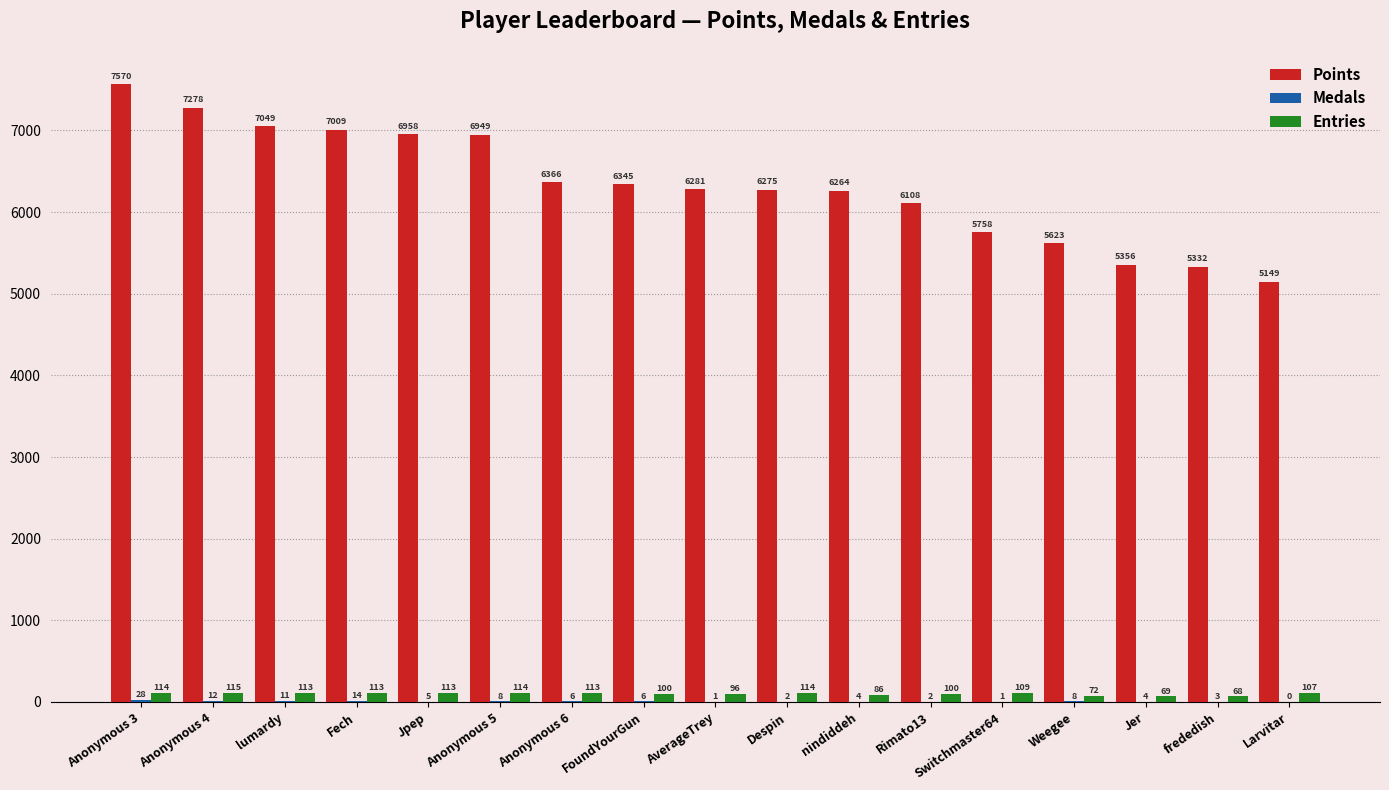

Which series has the largest total across all categories?

Points